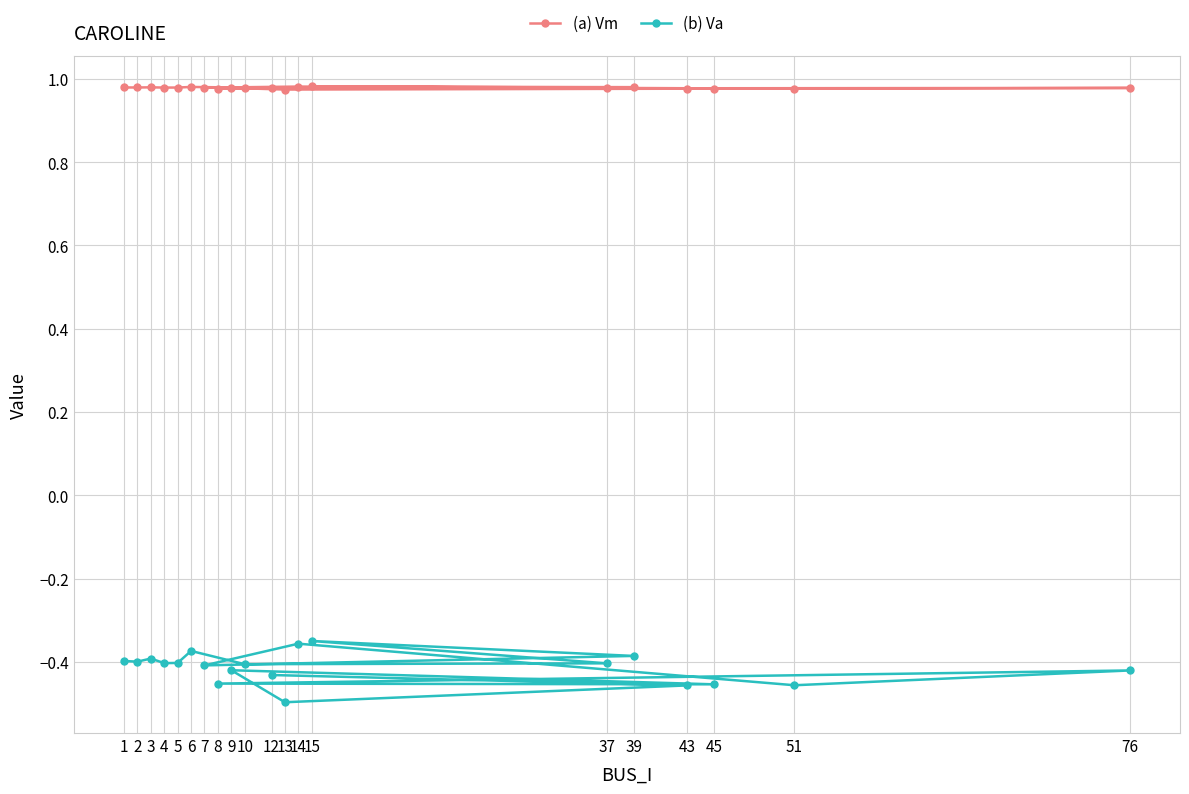

Is the value of (a) Vm at 1 greater than the value of (b) Va at 51?

Yes